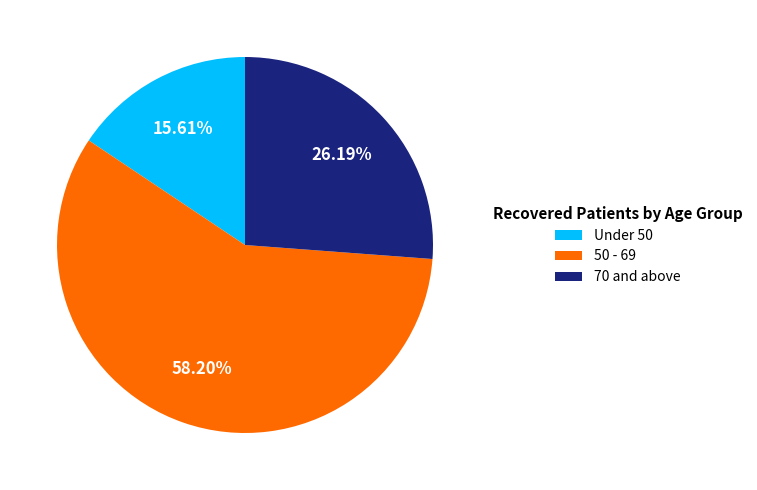

Do 50 - 69 and Under 50 together represent more than half of the pie?

Yes